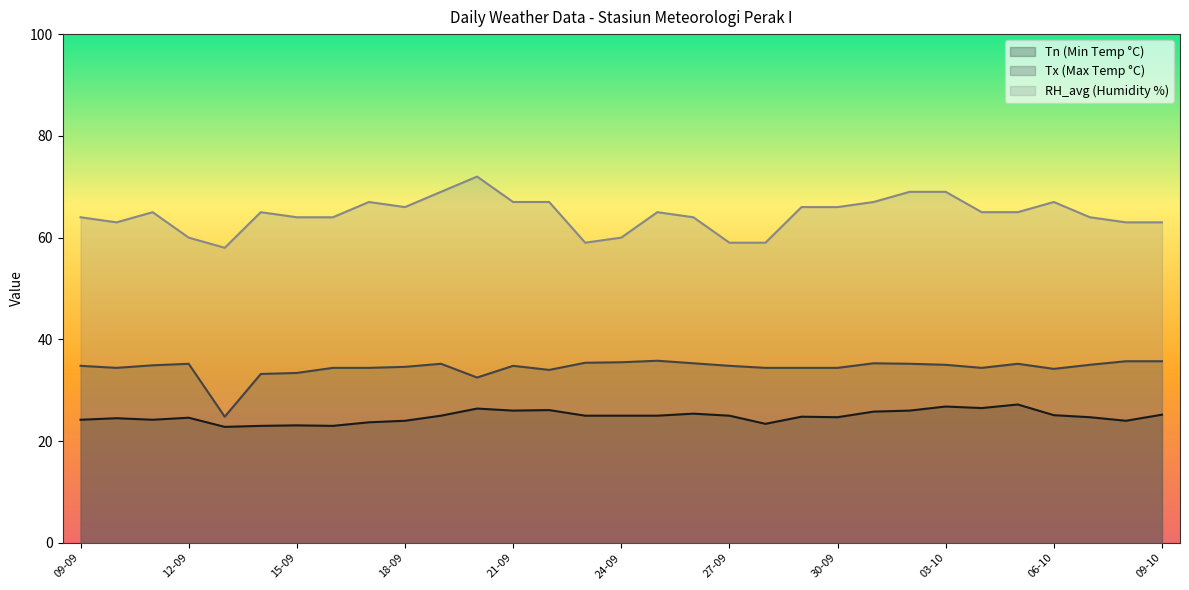

Reading left to right, transcribe all the data shown in this chart.

Tn: 24.2	24.5	24.2	24.6	22.8	23.0	23.1	23.0	23.7	24.0	25.0	26.4	26.0	26.1	25.0	25.0	25.0	25.4	25.0	23.4	24.8	24.7	25.8	26.0	26.8	26.5	27.2	25.1	24.7	24.0	25.2
Tx: 34.8	34.4	34.9	35.2	24.8	33.2	33.4	34.4	34.4	34.6	35.2	32.5	34.8	34.0	35.4	35.5	35.8	35.3	34.8	34.4	34.4	34.4	35.3	35.2	35.0	34.4	35.2	34.2	35.0	35.7	35.7
RH_avg: 64.0	63.0	65.0	60.0	58.0	65.0	64.0	64.0	67.0	66.0	69.0	72.0	67.0	67.0	59.0	60.0	65.0	64.0	59.0	59.0	66.0	66.0	67.0	69.0	69.0	65.0	65.0	67.0	64.0	63.0	63.0